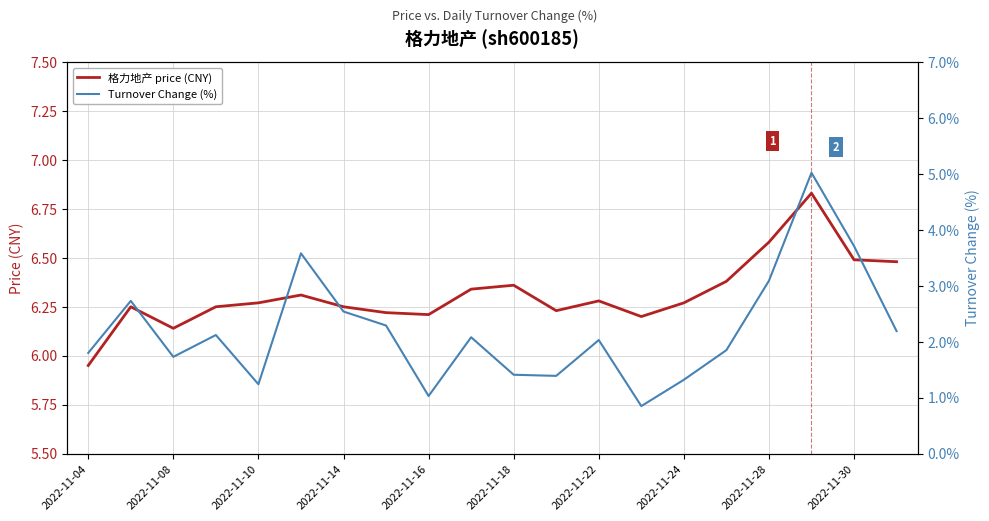

At which category does 格力地产 price (CNY) reach its first local valley?

2022-11-08